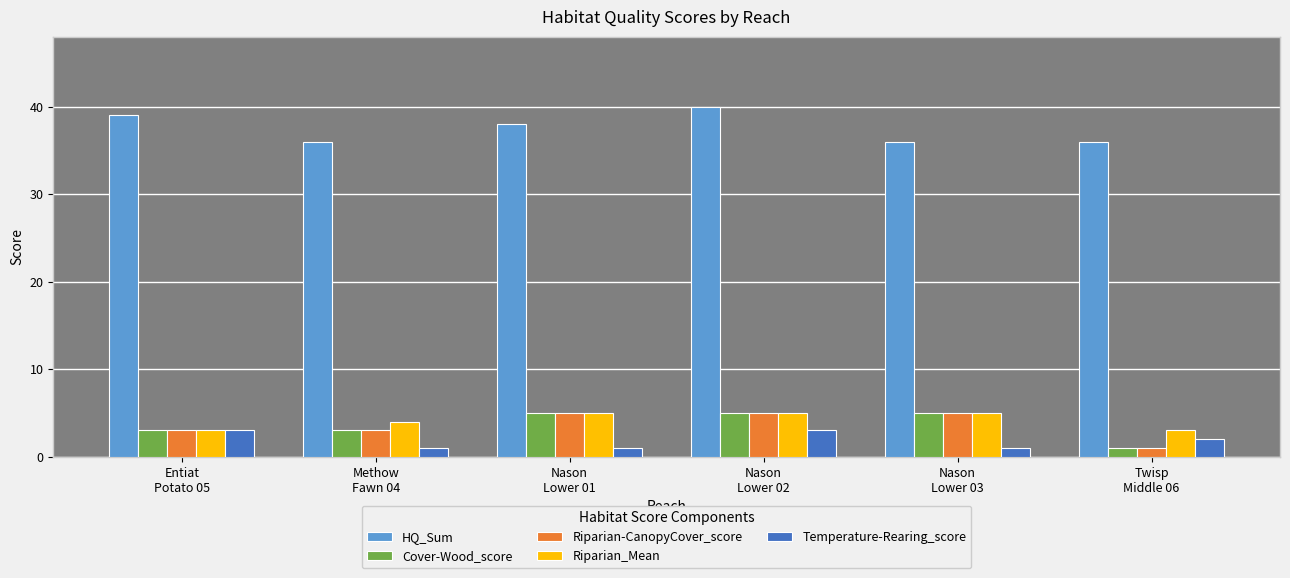

What is the approximate value of Cover-Wood_score at Nason
Lower 03?

5